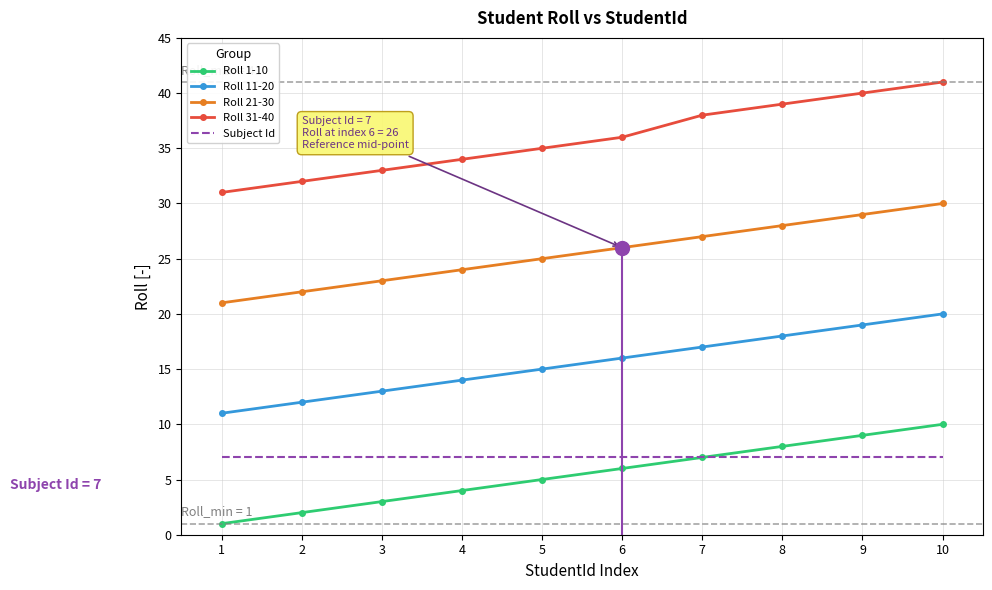

At which label is Roll 31-40 closest to 36?

6